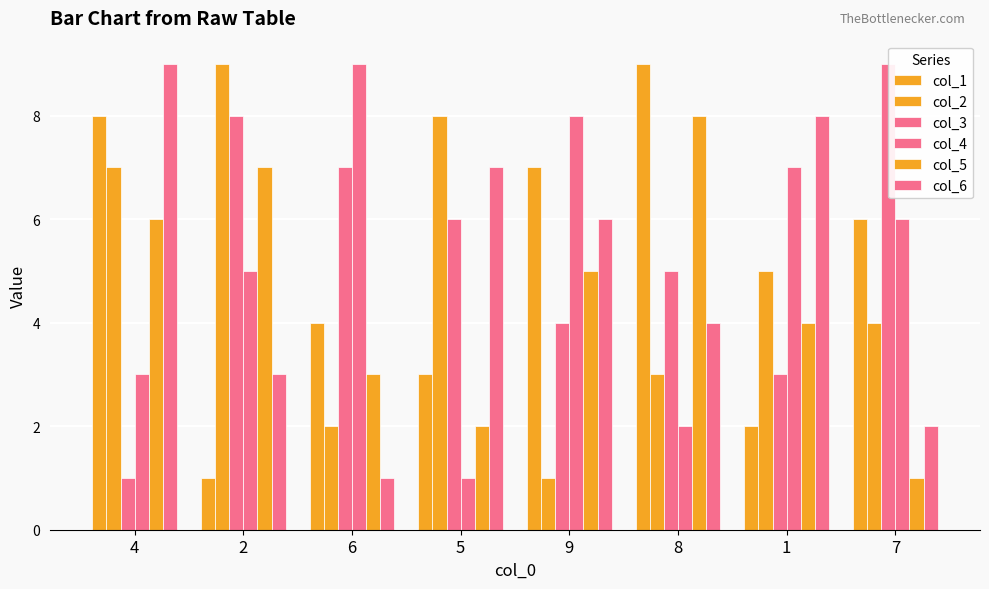

What is the smallest value displayed?

1